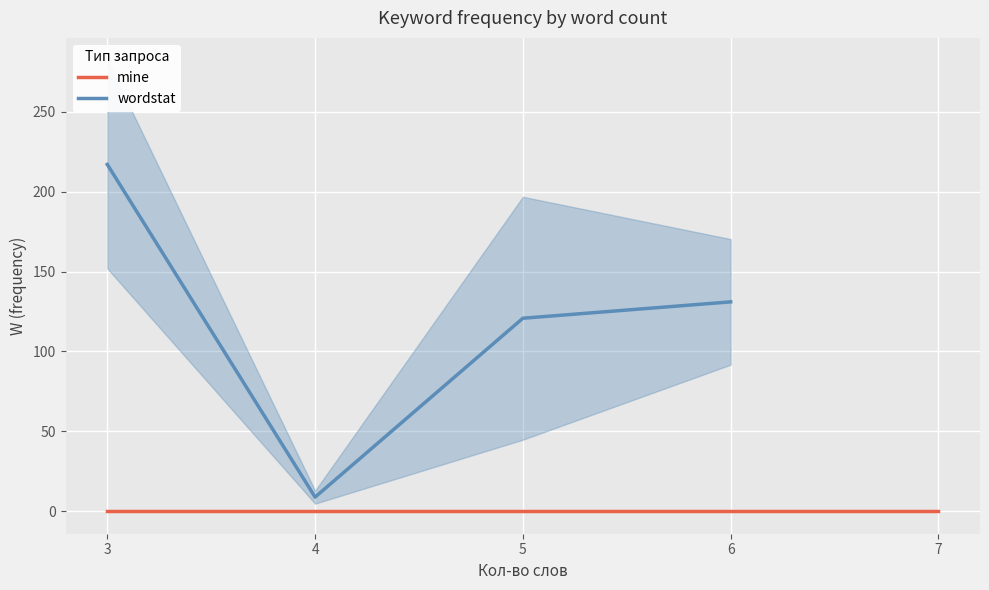

What is the greatest value displayed?

217.0